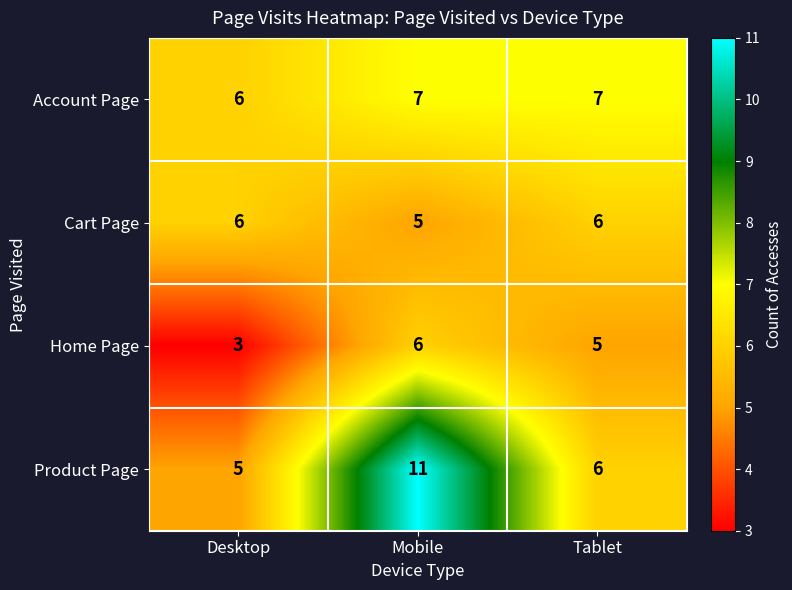

List the labels in order of Product Page value, smallest first.

Desktop, Tablet, Mobile